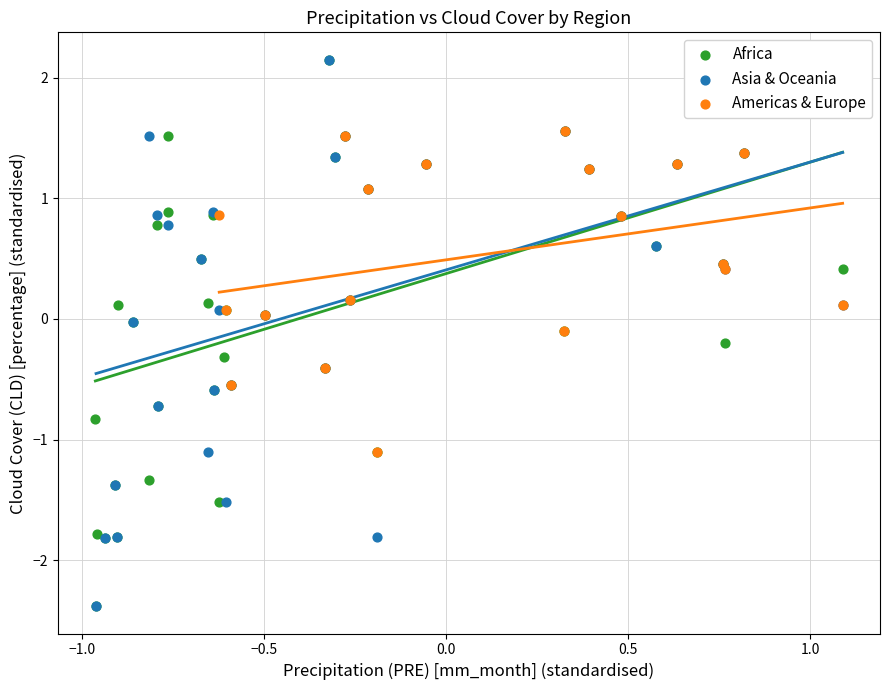

What are all the series names shown in the legend?

Africa, Asia & Oceania, Americas & Europe